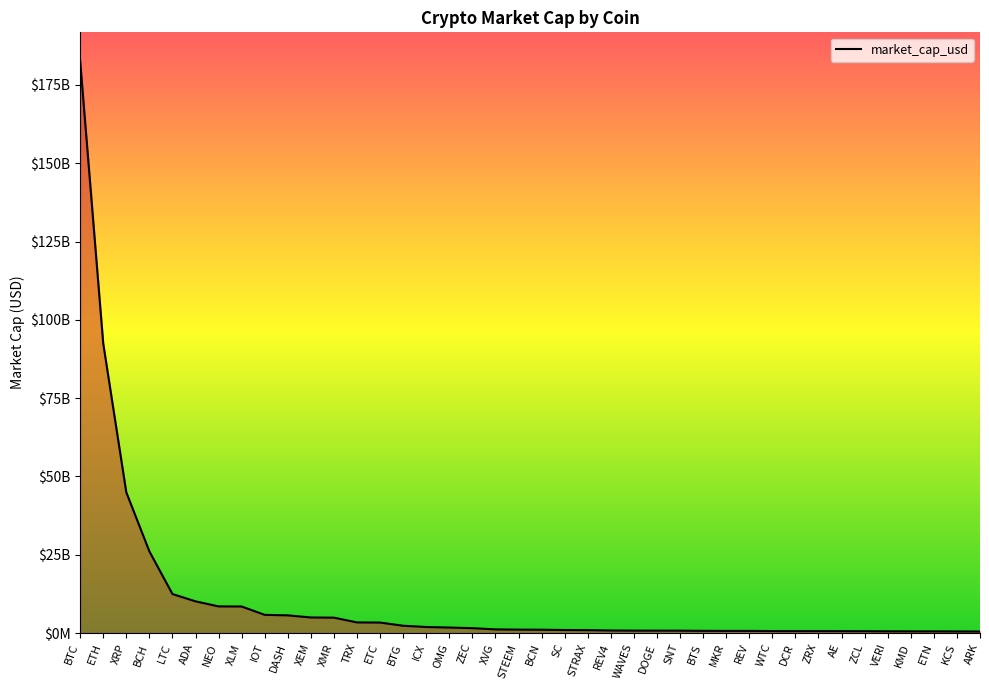

Reading left to right, extract all data points from this chart.

BTC=182672172259	ETH=92454117478	XRP=44925391435	BCH=26077093613	LTC=12454805282	ADA=10117382434	NEO=8506686833	XLM=8469456416	IOT=5807913001	DASH=5642300830	XEM=4966425255	XMR=4912738864	TRX=3389656524	ETC=3342611747	BTG=2327167088	ICX=1921667653	OMG=1752841184	ZEC=1553489057	XVG=1163671539	STEEM=1090468093	BCN=1056400194	SC=962277600	STRAX=924033524	REV4=809409614	WAVES=772060930	DOGE=762310216	SNT=751319859	BTS=700983807	MKR=685914258	REV=681210137	WTC=627866988	DCR=622132518	ZRX=618772191	AE=610863073	ZCL=594864494	VERI=548282102	KMD=536106105	ETN=534229941	KCS=507629356	ARK=486120274